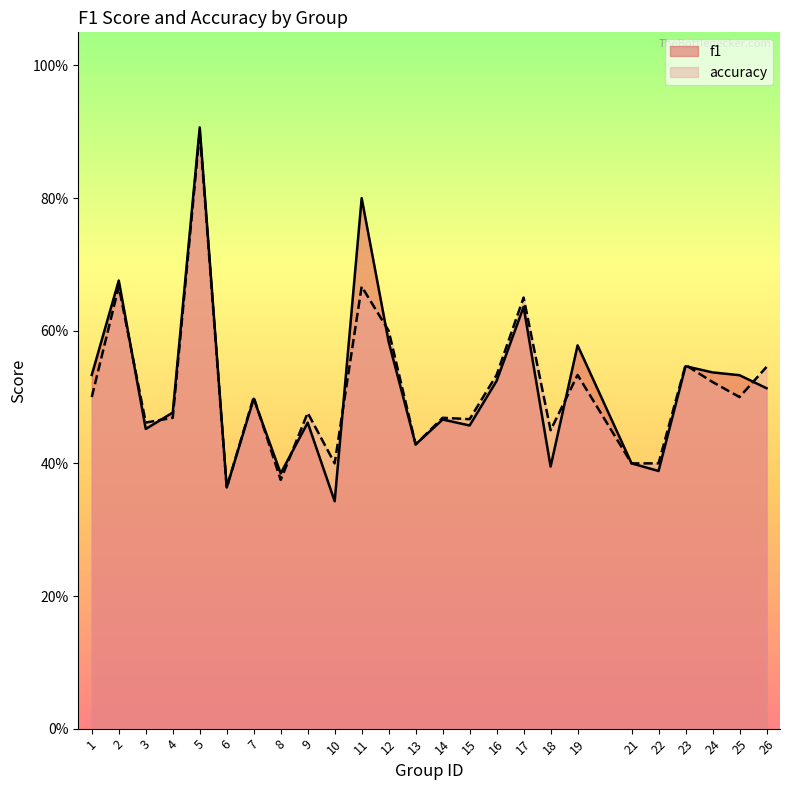

After their last crossing, which series has the higher values: accuracy or f1?

accuracy